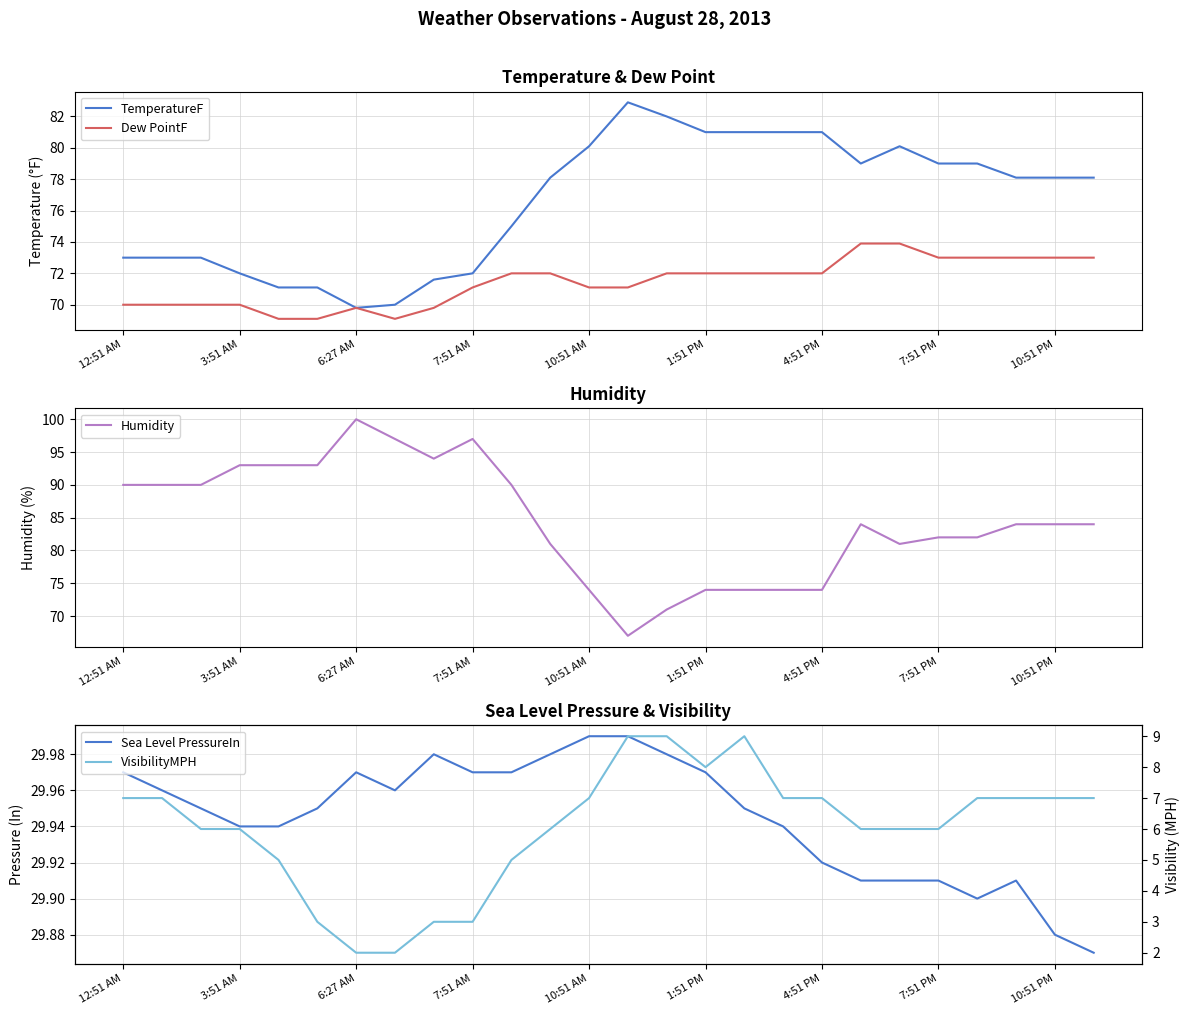

The Dew PointF series shows 44.9 at 3:51 AM. True or false?

False